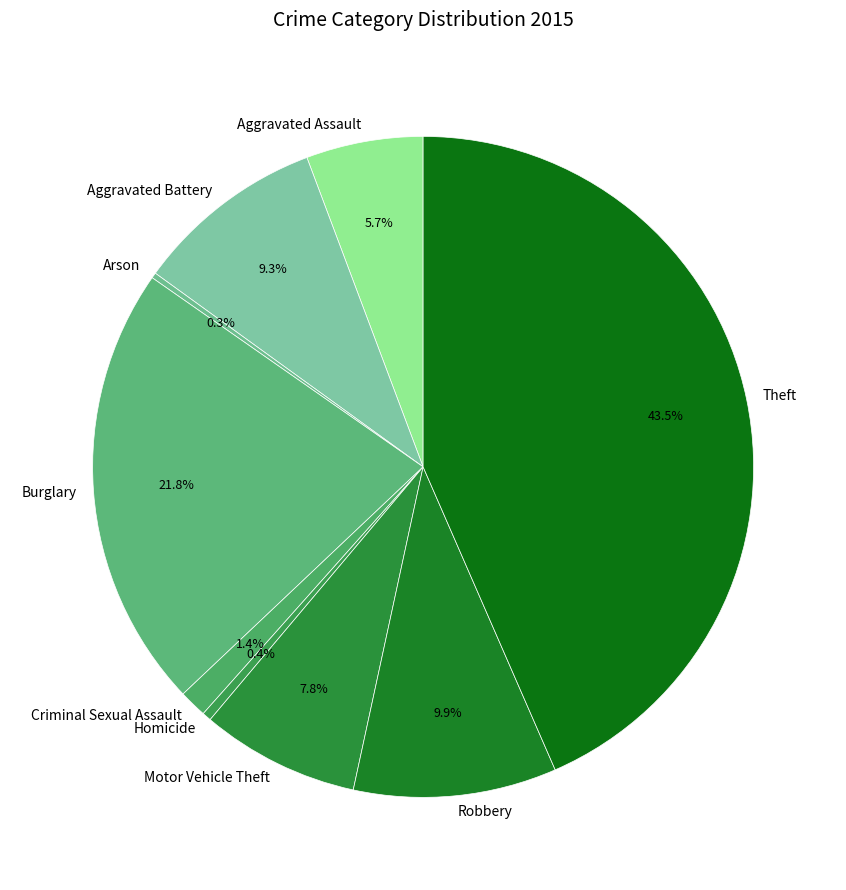

Which slice is the largest?

Theft